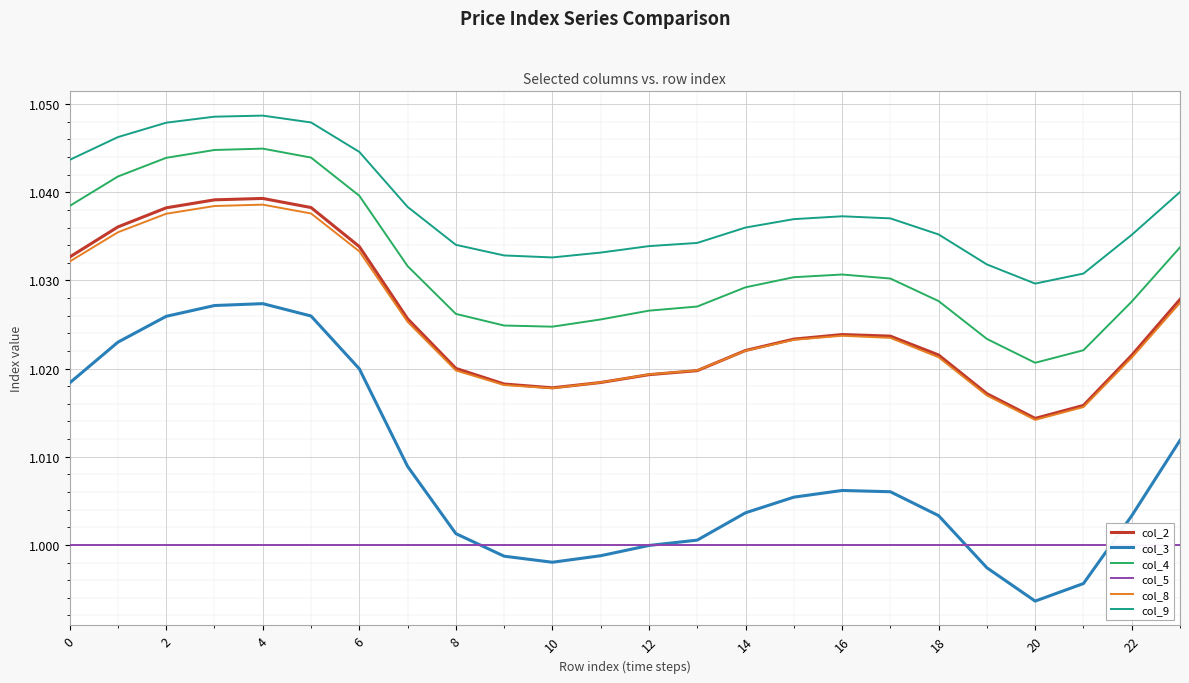

Which series has the widest spread of values?

col_3